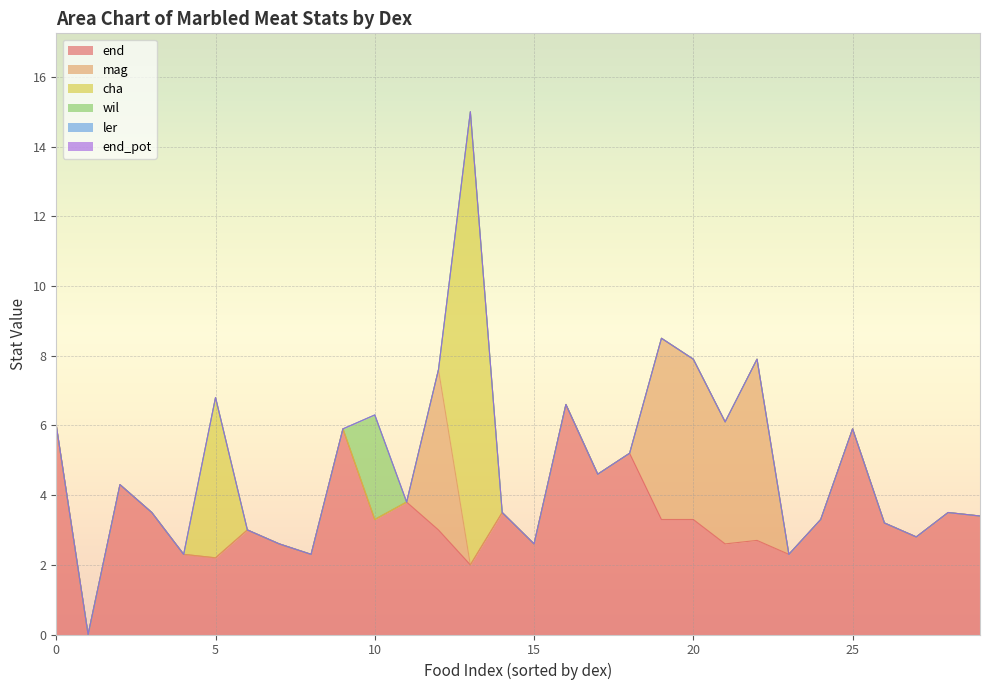

At 17, list the series in order from largest to smallest.

end, mag, cha, wil, ler, end_pot